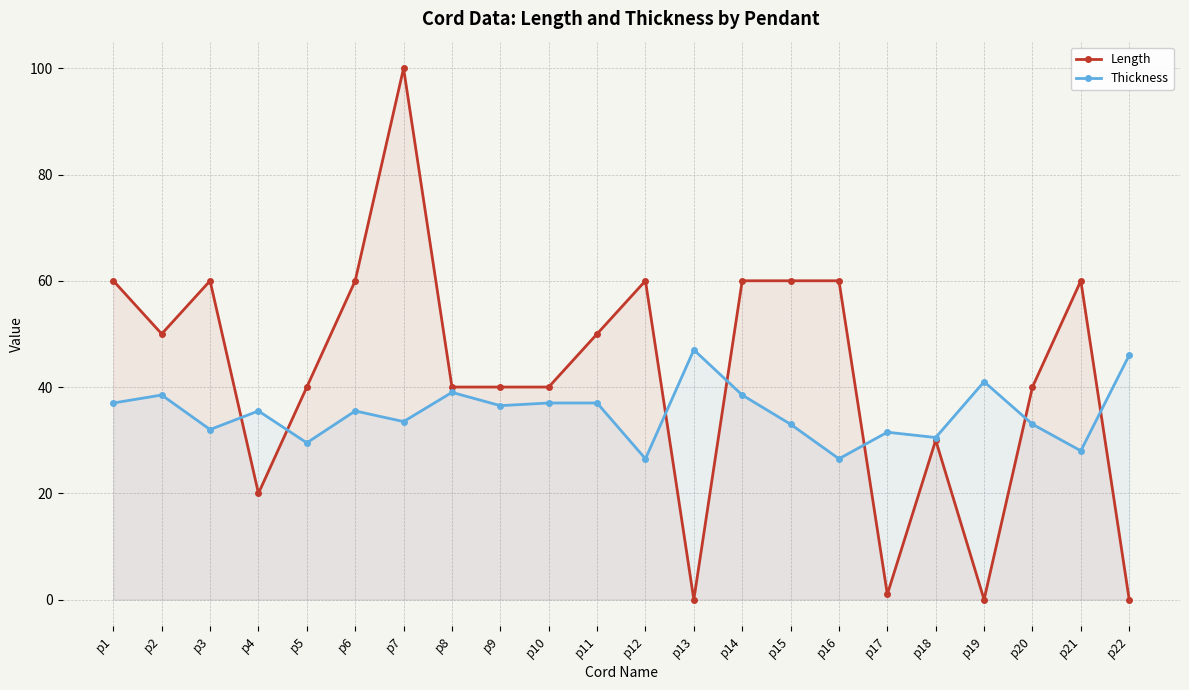

Rank the categories by Length value from lowest to highest.

p13, p19, p22, p17, p4, p18, p5, p8, p9, p10, p20, p2, p11, p1, p3, p6, p12, p14, p15, p16, p21, p7